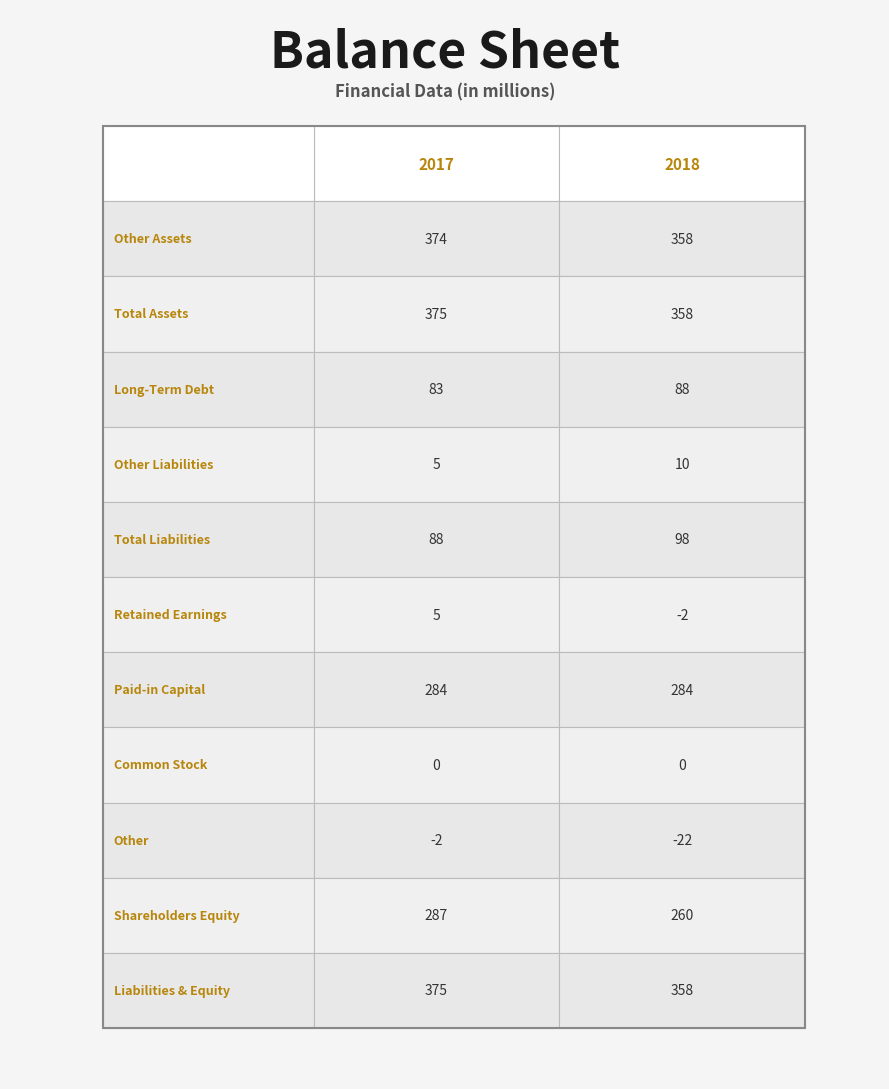

The value of Shareholders Equity at 0 is 160. True or false?

False